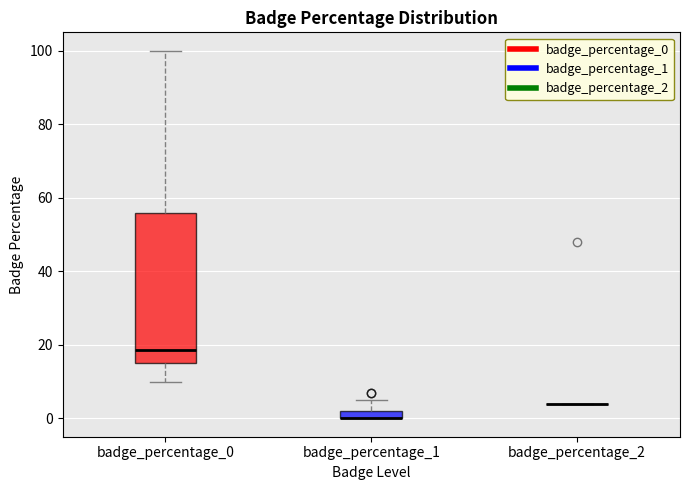

Comparing the boxes themselves (not the whiskers), which one is the tallest?

badge_percentage_0